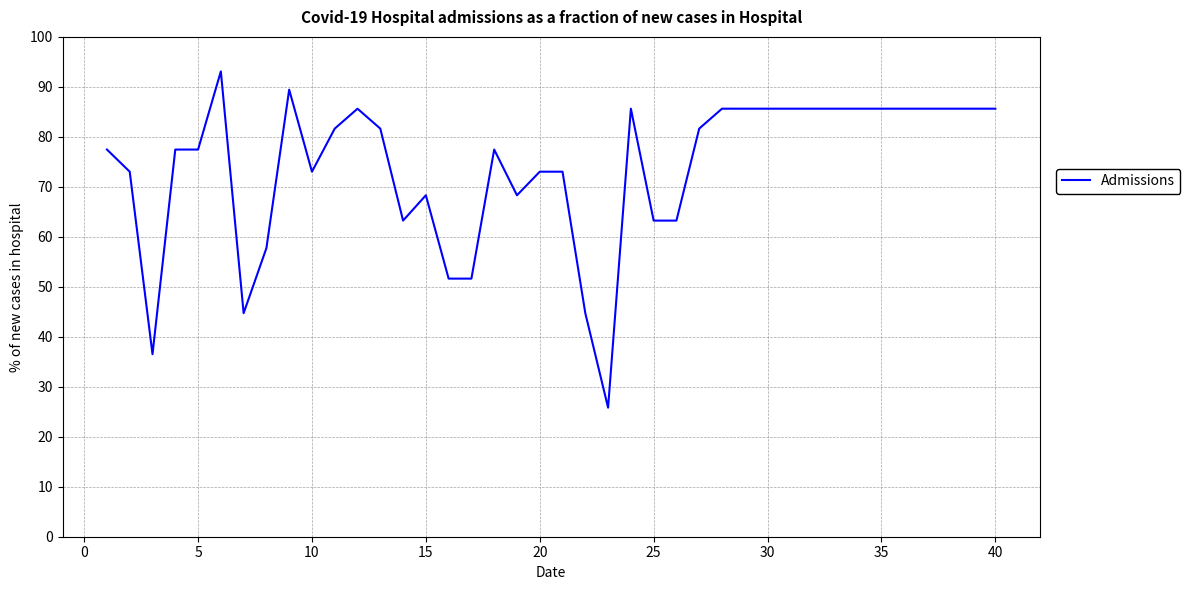

What is the smallest value displayed?

25.8